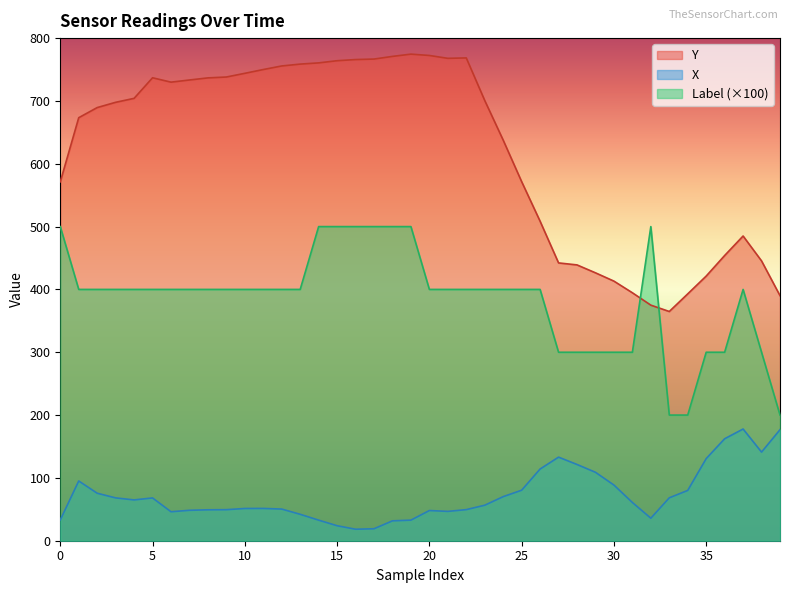

What is the difference between the second highest and second lowest values in the Y series?

397.4